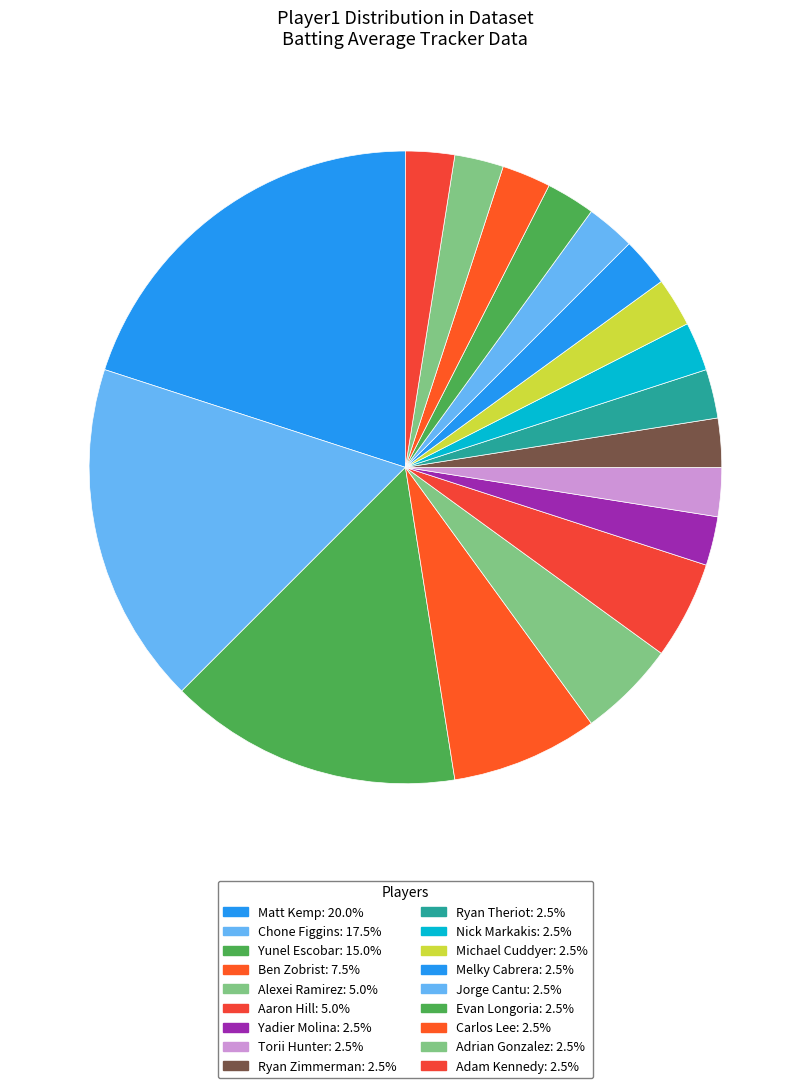

How many slices are in this pie chart?

18